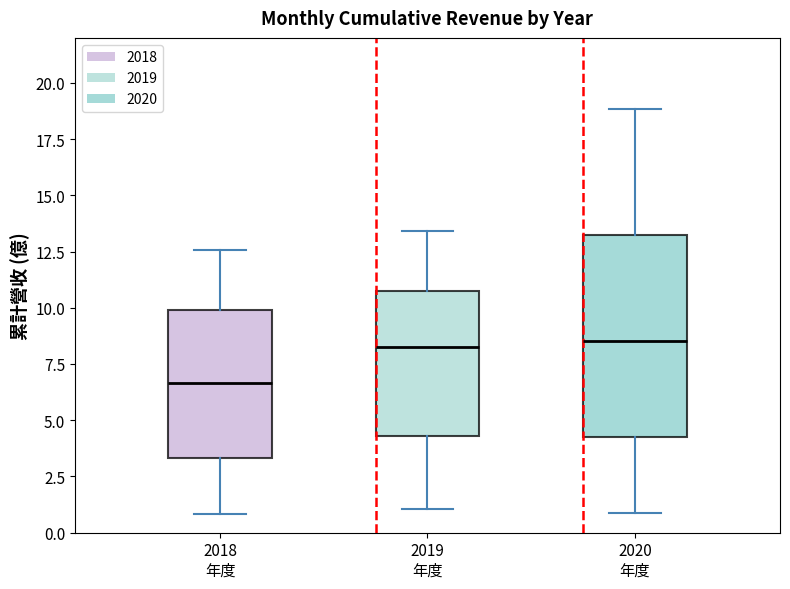

Reading left to right, read every box against the y-axis: the position of its median line, the range the box covers, and the ends of its whiskers. The values are not printed on the chart, so give them approximately, as read against the axis.

2018 年度: median 6.5, box 3.5 to 10.0, whiskers 1.0 to 12.5
2019 年度: median 8.5, box 4.5 to 10.5, whiskers 1.0 to 13.5
2020 年度: median 8.5, box 4.5 to 13.5, whiskers 1.0 to 19.0